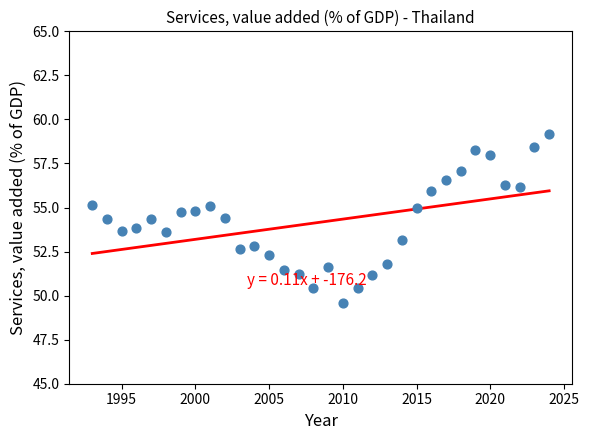

Count the number of points in this scatter plot.

32